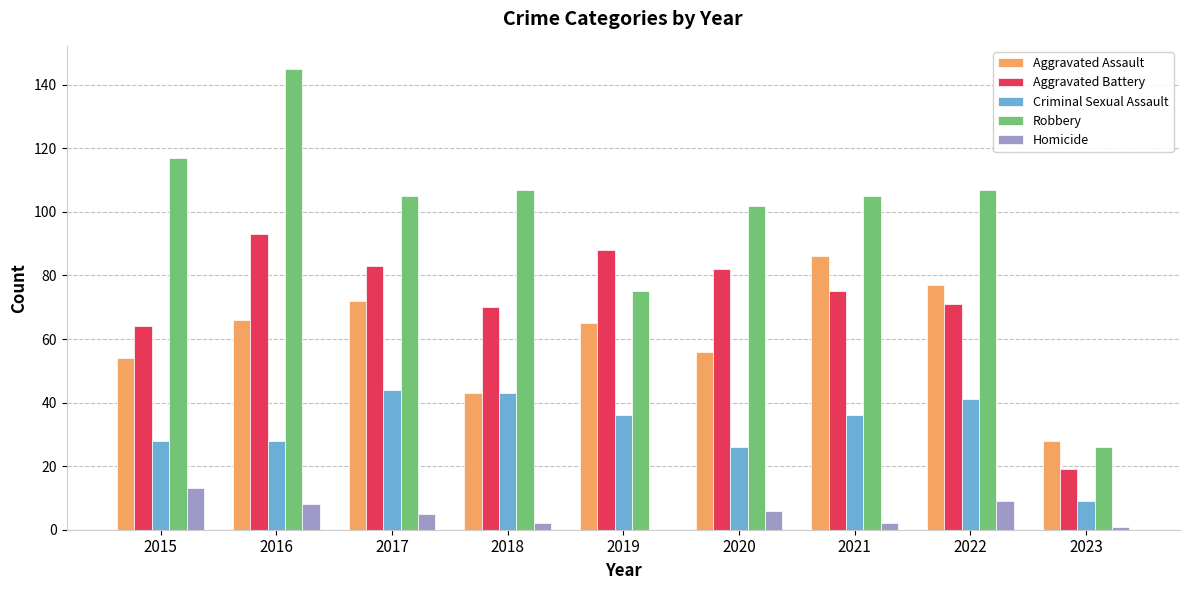

How many groups of bars are there?

9